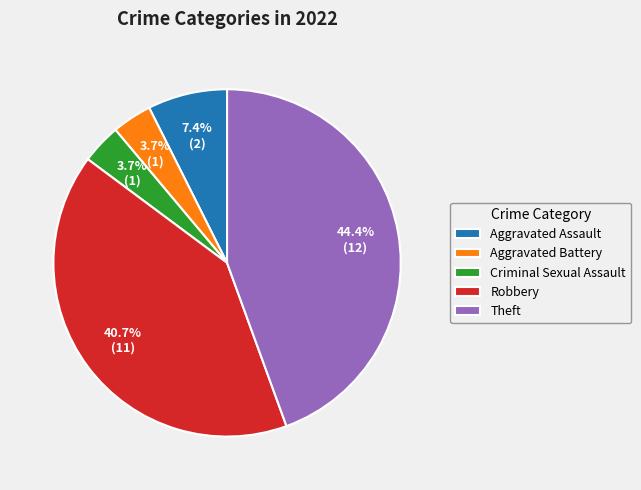

Which slice is the largest?

Theft